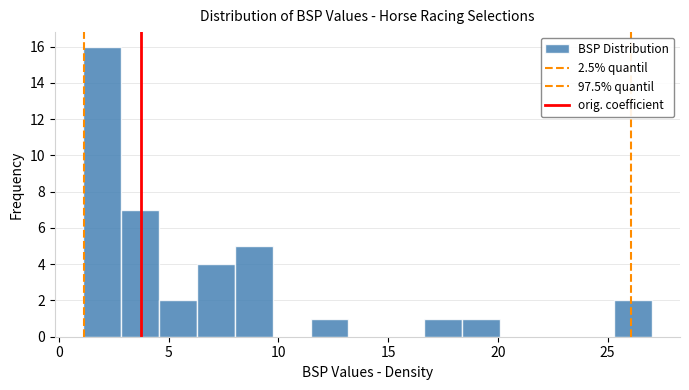

Read against the x-axis, roughly where is the centre of the tallest bar?

2.0